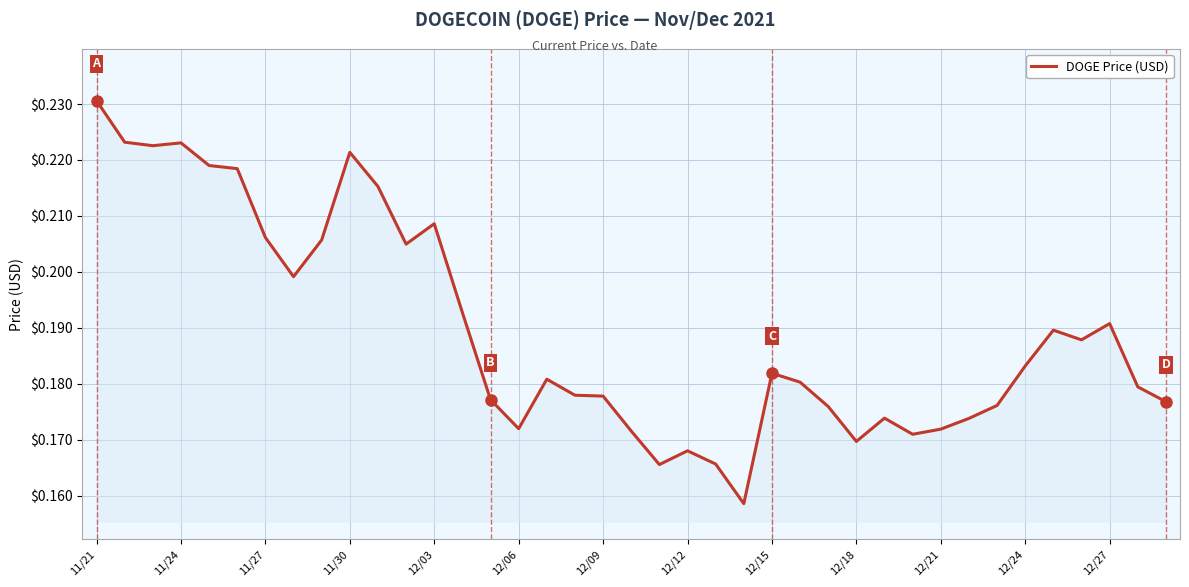

Does the chart have visible grid lines?

Yes